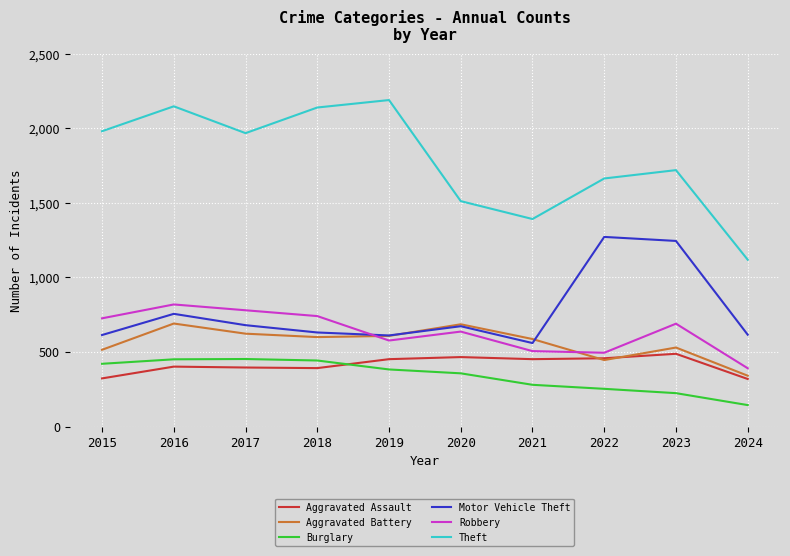

True or false: Aggravated Assault and Motor Vehicle Theft intersect in this chart.

False